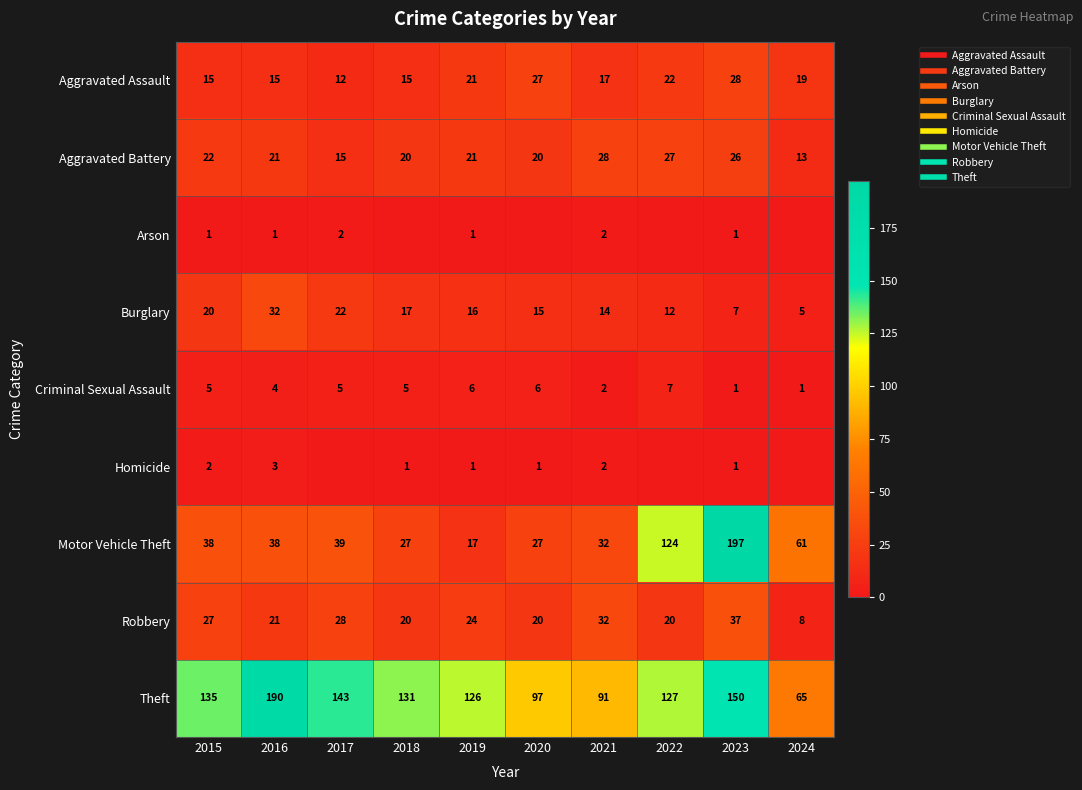

Is it true that Robbery equals 20 at 2018?

True